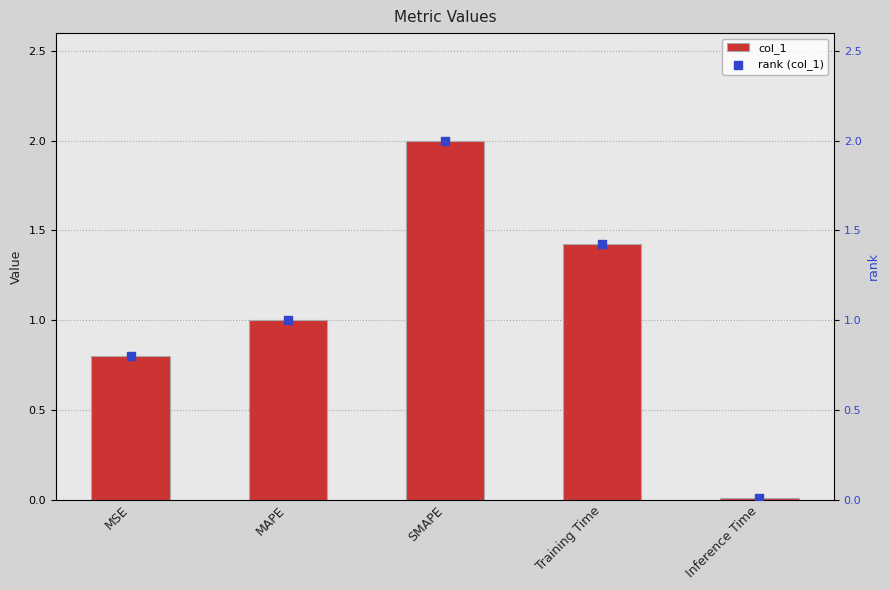

What is the total value across all series at Training Time?

2.8